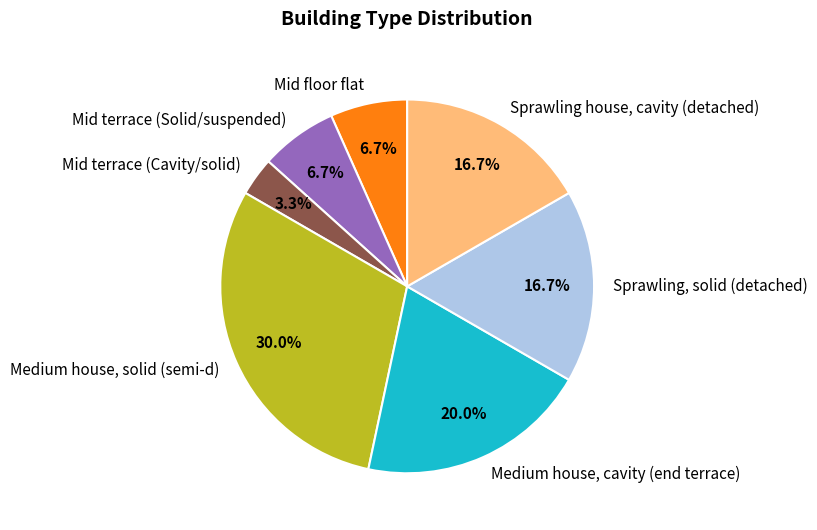

What is the total percentage of Mid floor flat and Mid terrace (Cavity/solid)?

10.0%